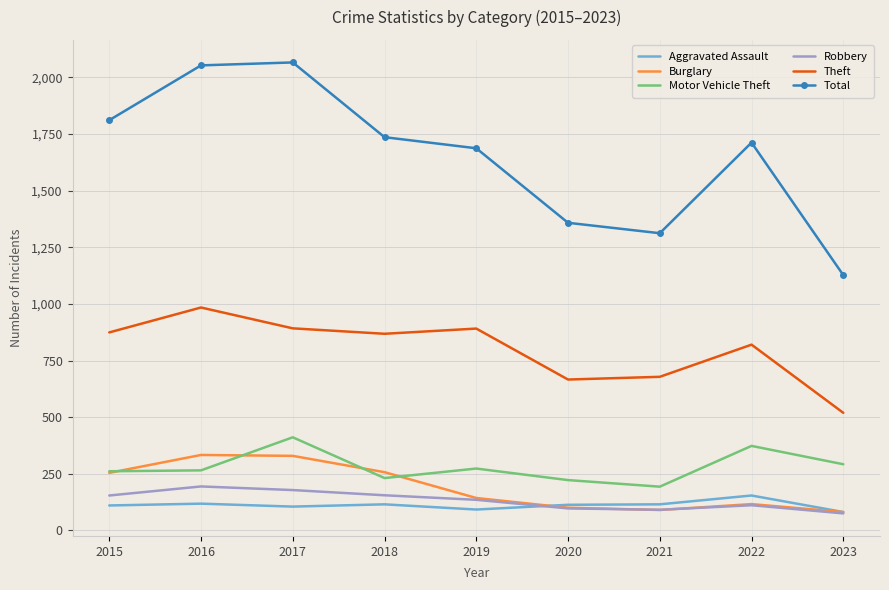

What is the approximate value of Theft at 2022?

820